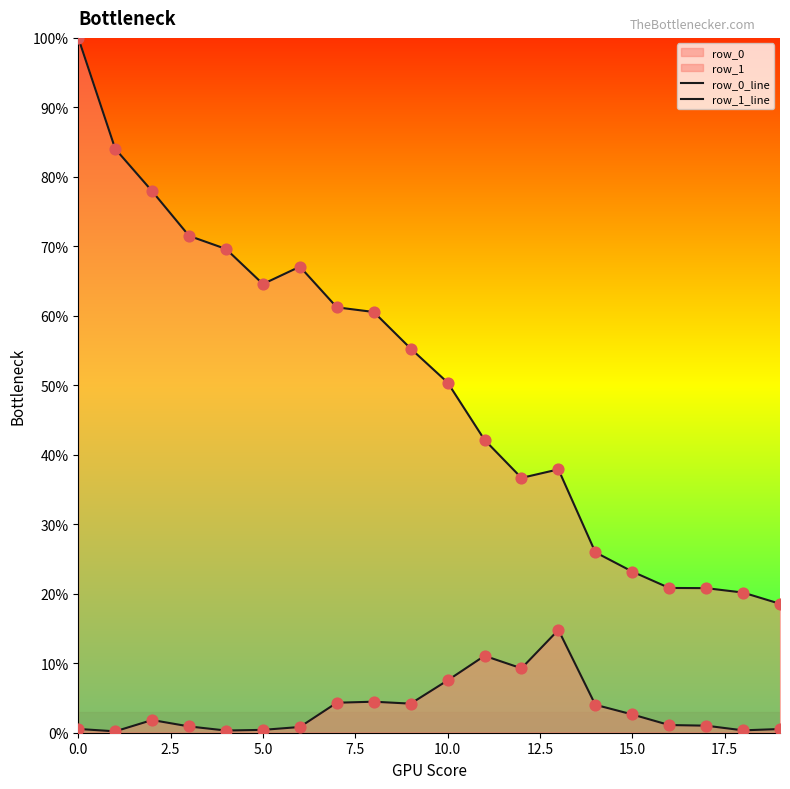

Which series has the largest total across all categories?

row_0_line